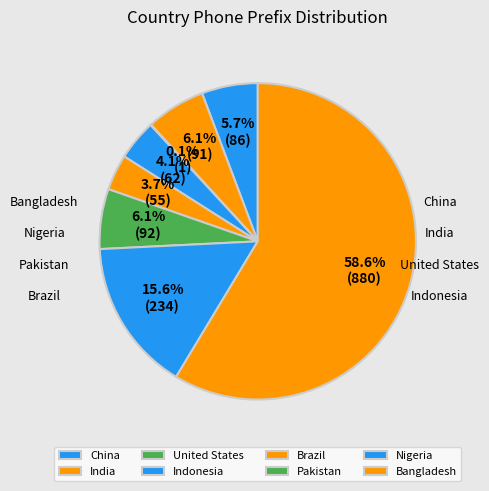

Is Bangladesh the majority of the pie?

Yes